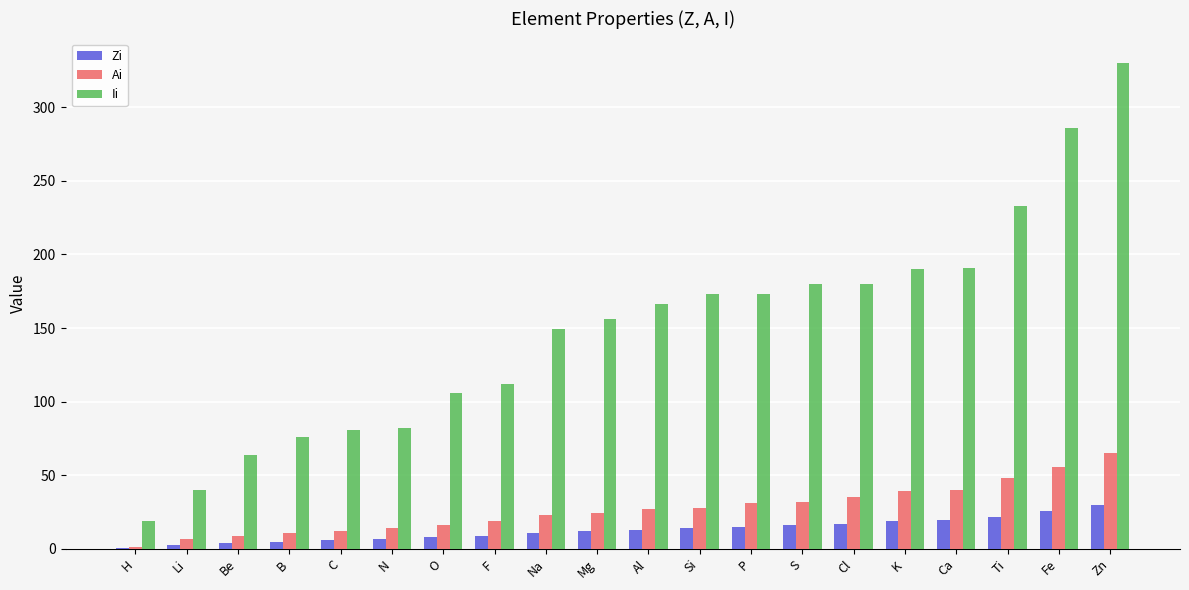

How many groups of bars are there?

20